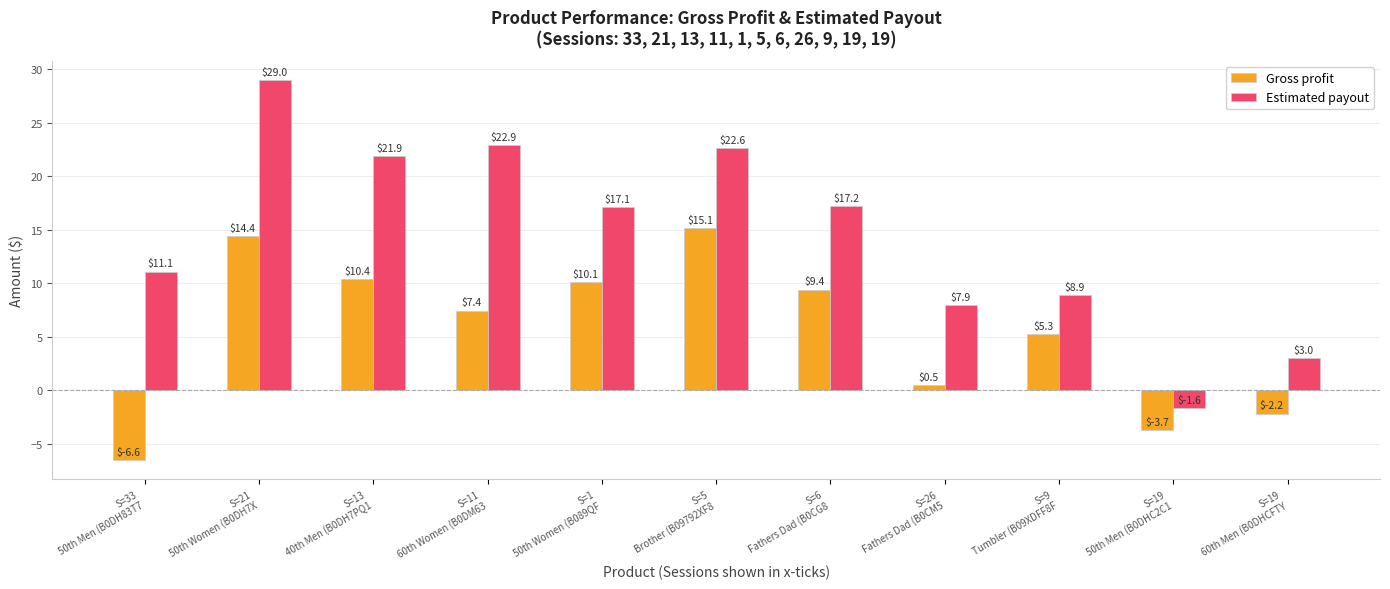

What is the maximum value shown in the chart?

29.0